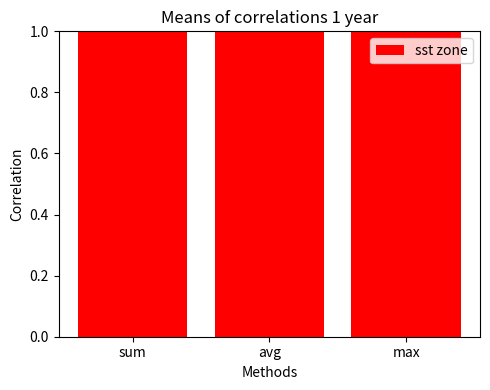

True or false: the data shows 2.0 at max.

False